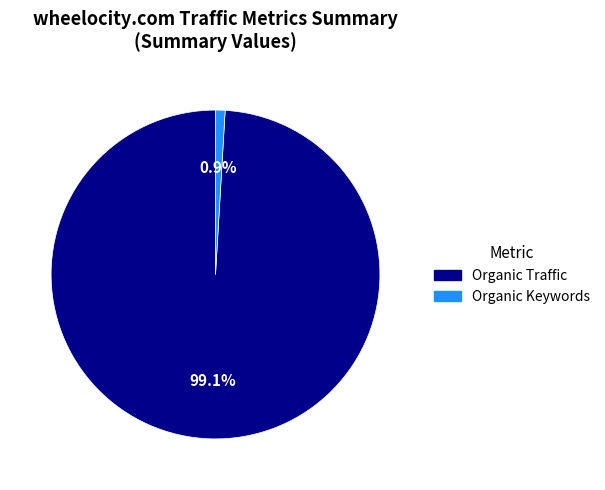

How many slices are in this pie chart?

2